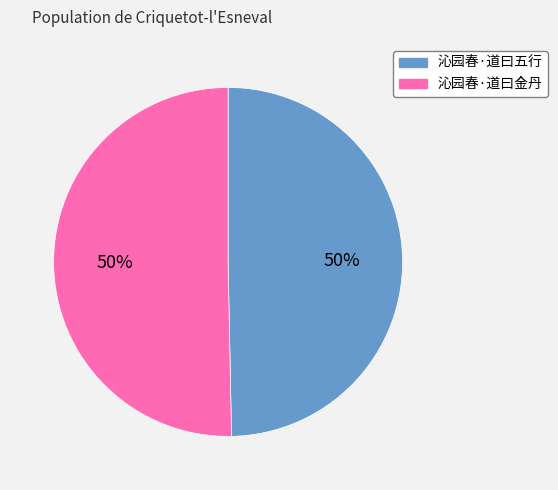

True or false: 沁园春·道曰五行 accounts for 50% of the total.

True